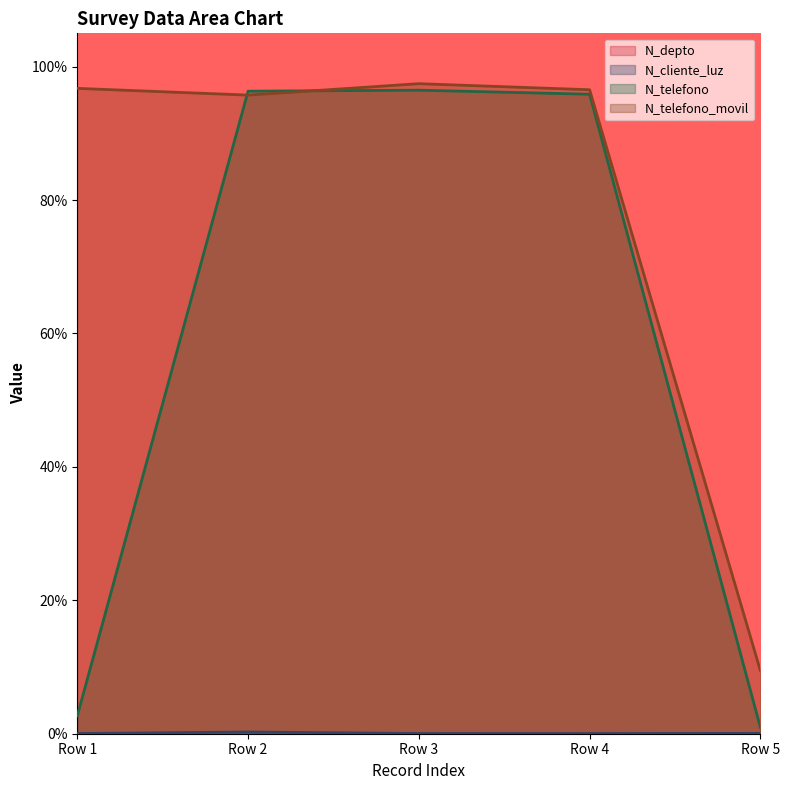

Between 2022-02-24 and 2022-02-24, which series saw the biggest shift?

N_telefono